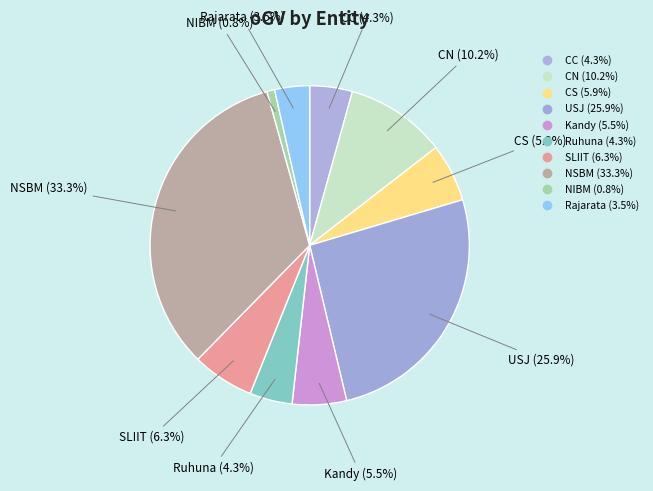

How many slices are in this pie chart?

10